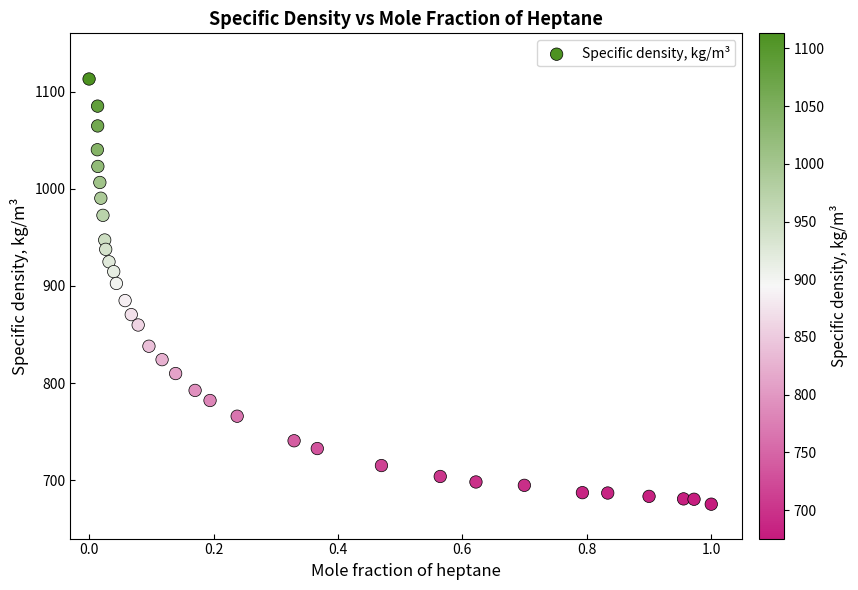

What is the range of Y values (max minus min)?

437.6